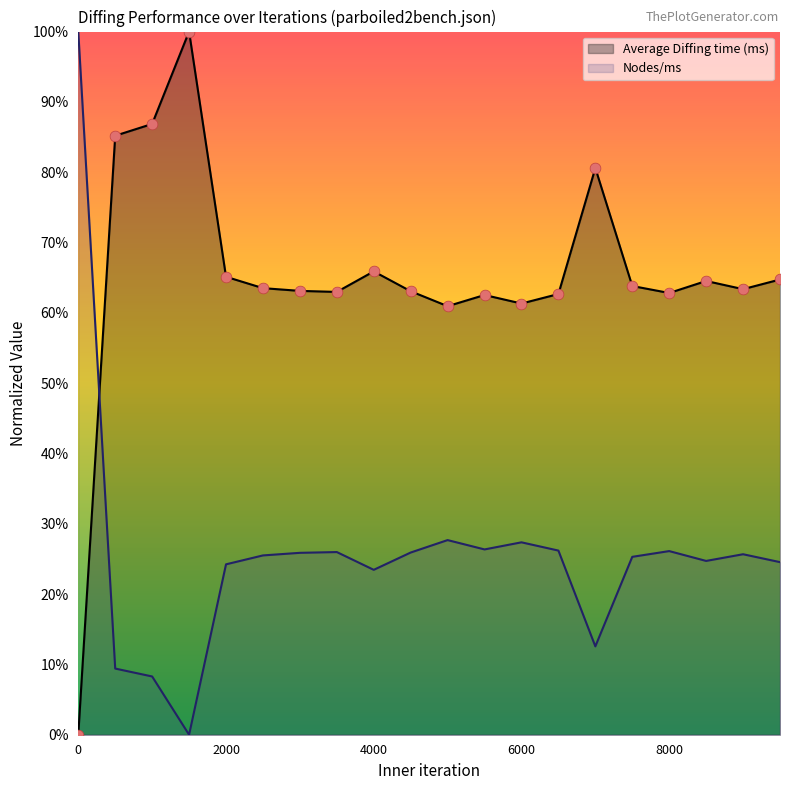

What is the total value across all series at 4500?

89.0